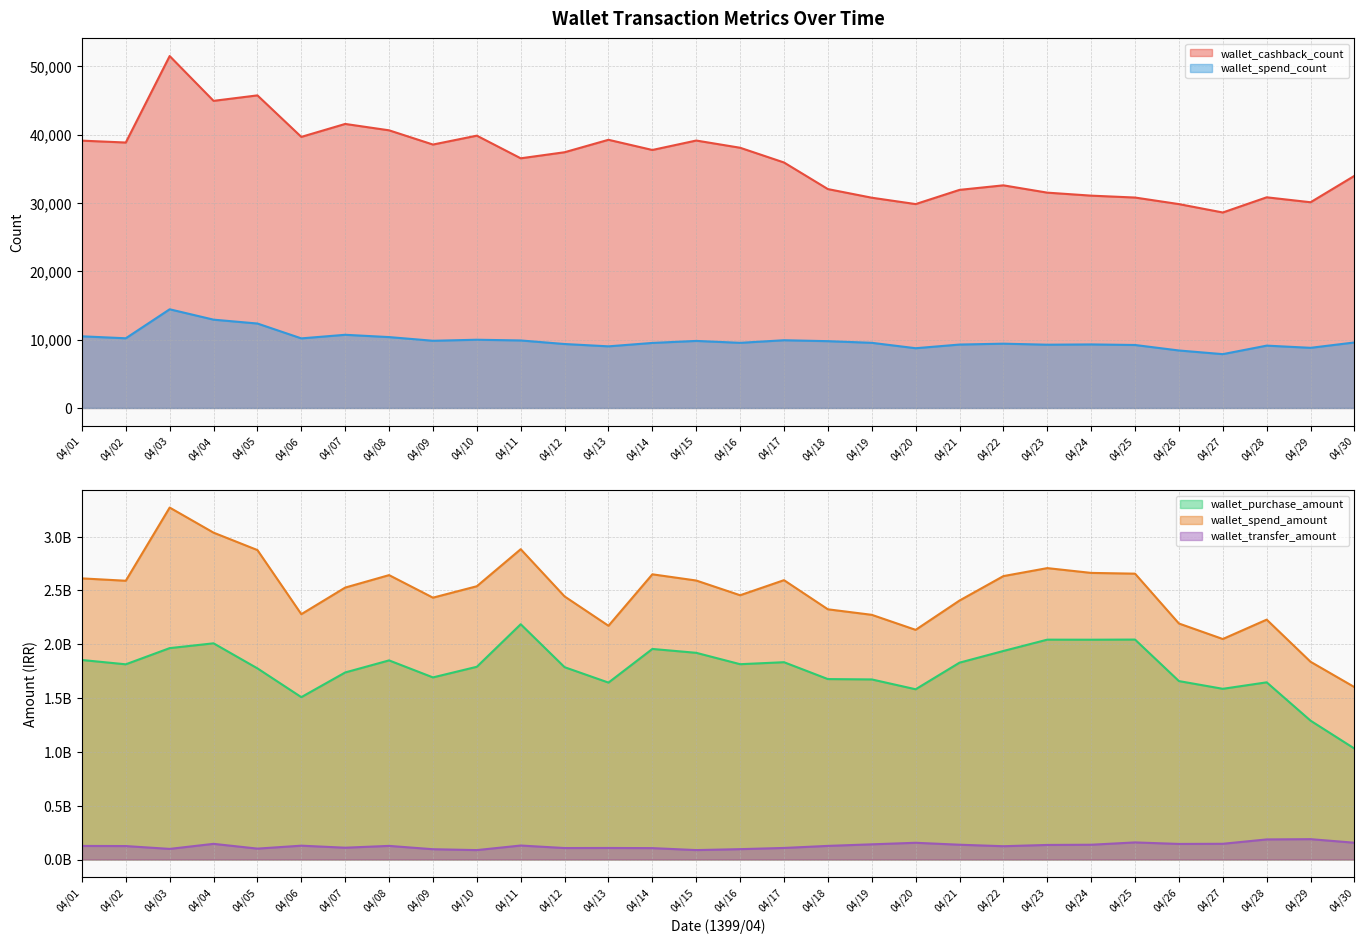

What is the difference between the highest and lowest values at 04/19?

2273950818